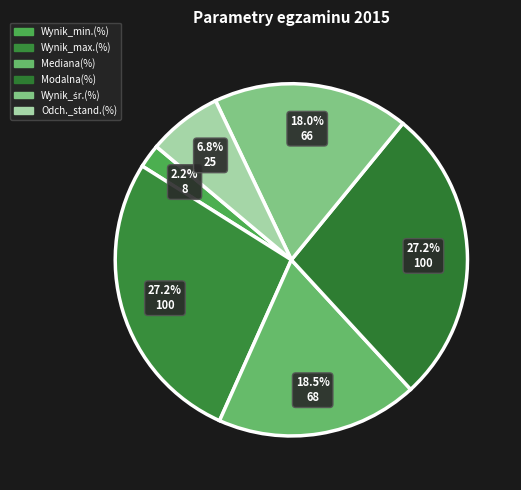

Count the number of slices in the pie.

6